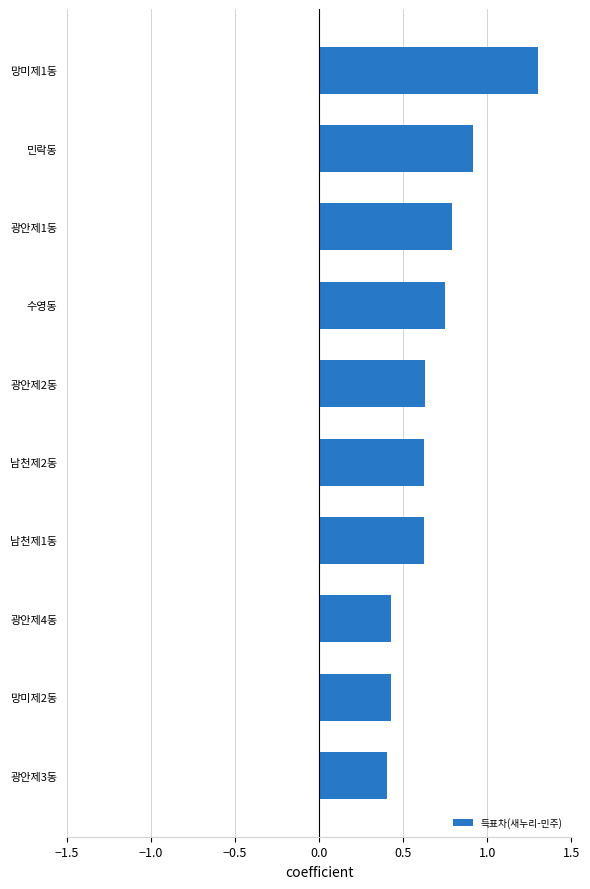

The chart shows a value of 0.4 at 광안제4동. True or false?

True